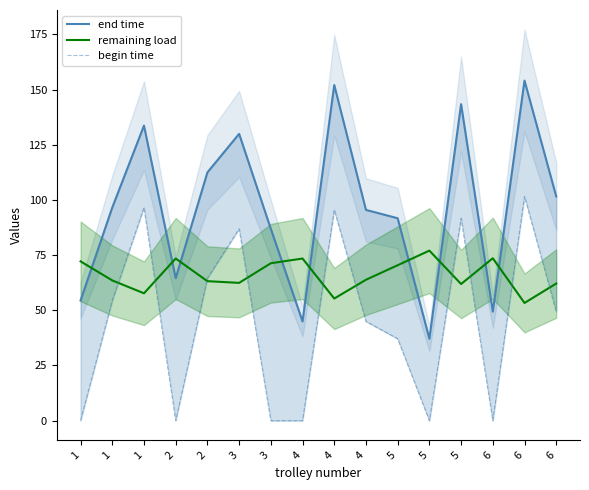

What is the difference between the highest and lowest values at 1?

72.2